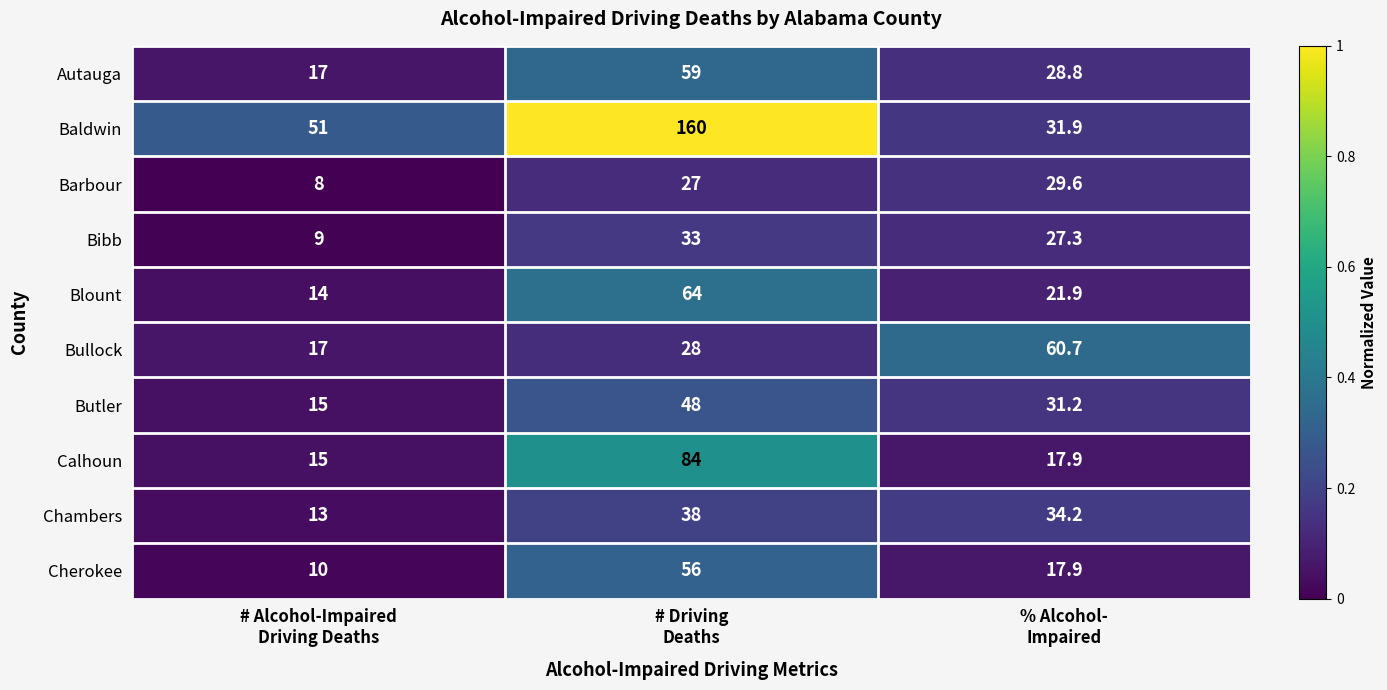

Reading right to left, what are all the values shown in this chart?

Autauga: 28.8	59.0	17.0
Baldwin: 31.9	160.0	51.0
Barbour: 29.6	27.0	8.0
Bibb: 27.3	33.0	9.0
Blount: 21.9	64.0	14.0
Bullock: 60.7	28.0	17.0
Butler: 31.2	48.0	15.0
Calhoun: 17.9	84.0	15.0
Chambers: 34.2	38.0	13.0
Cherokee: 17.9	56.0	10.0